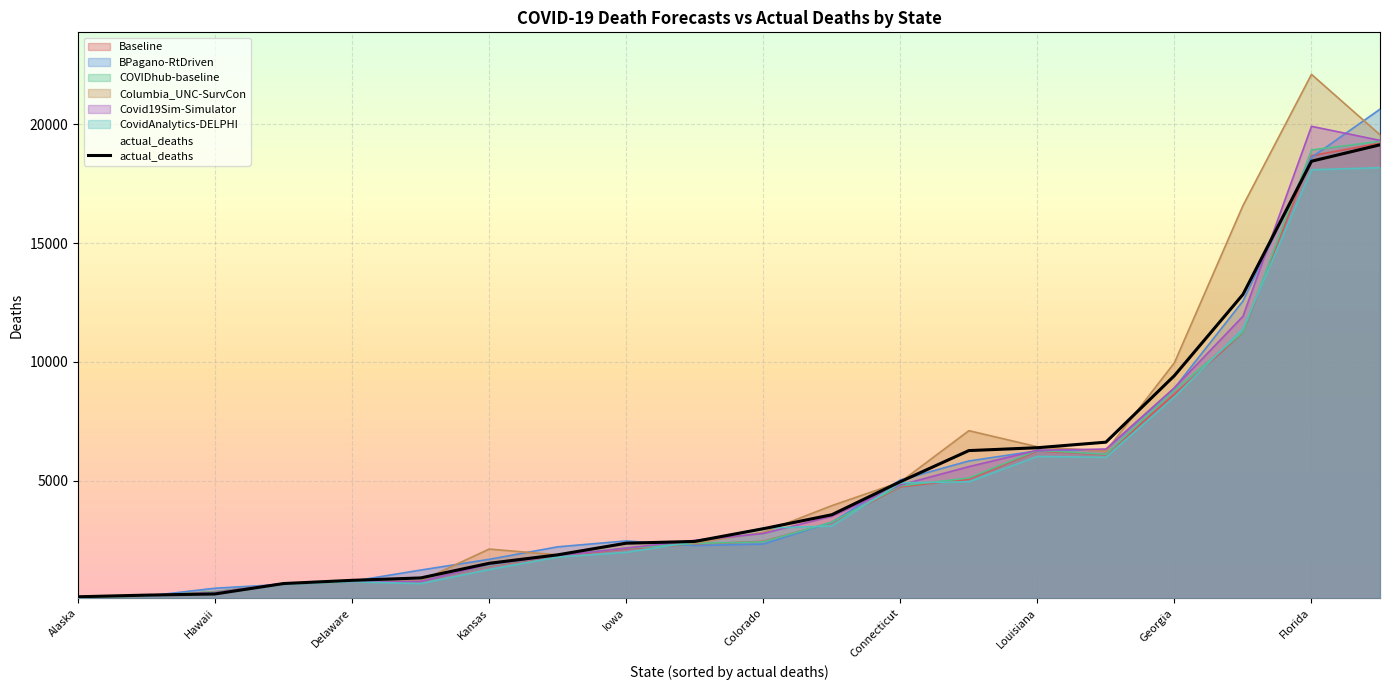

Reading right to left, extract all data points from this chart.

19132	18442	12838	9424	6624	6391	6270	4961	3572	2983	2449	2375	1885	1529	913	813	678	240	191	121